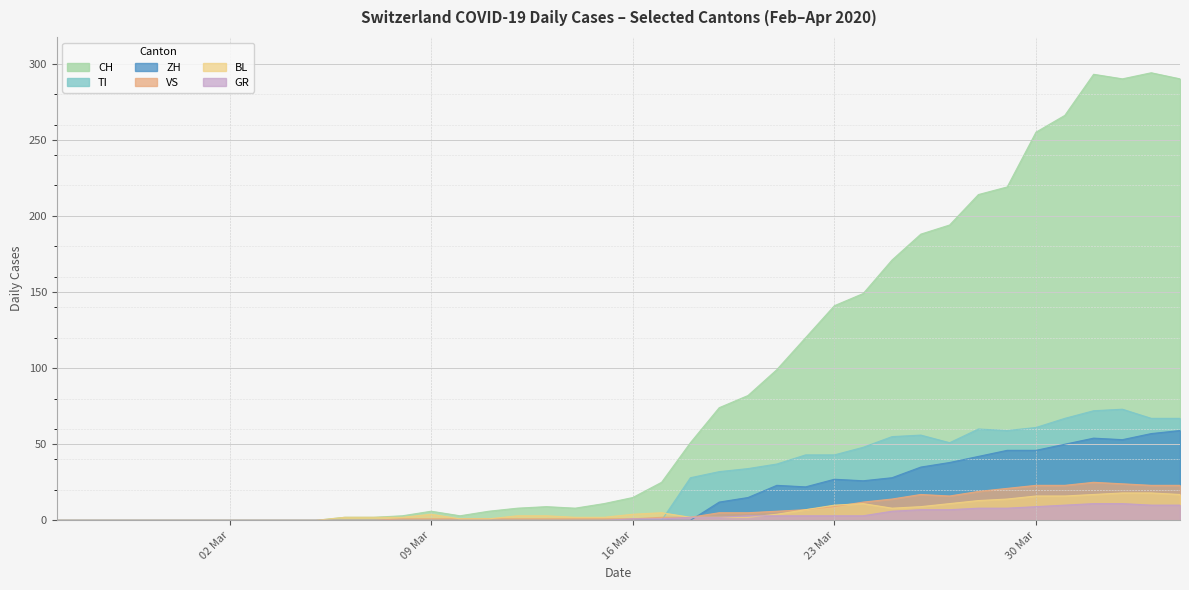

How many interior local peaks does the TI series have?

3